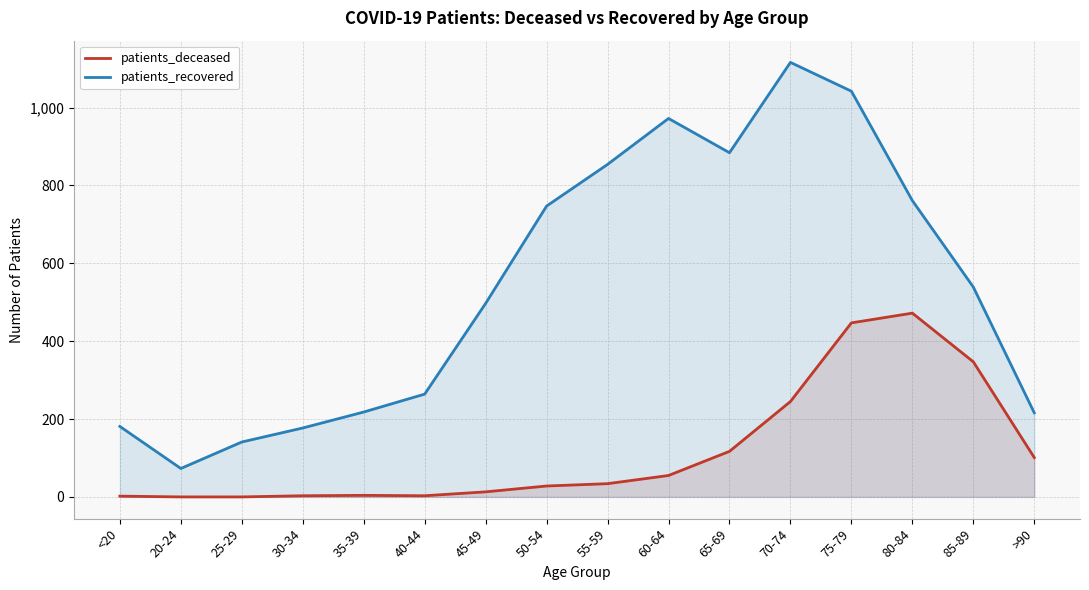

True or false: patients_recovered and patients_deceased cross at least once.

False